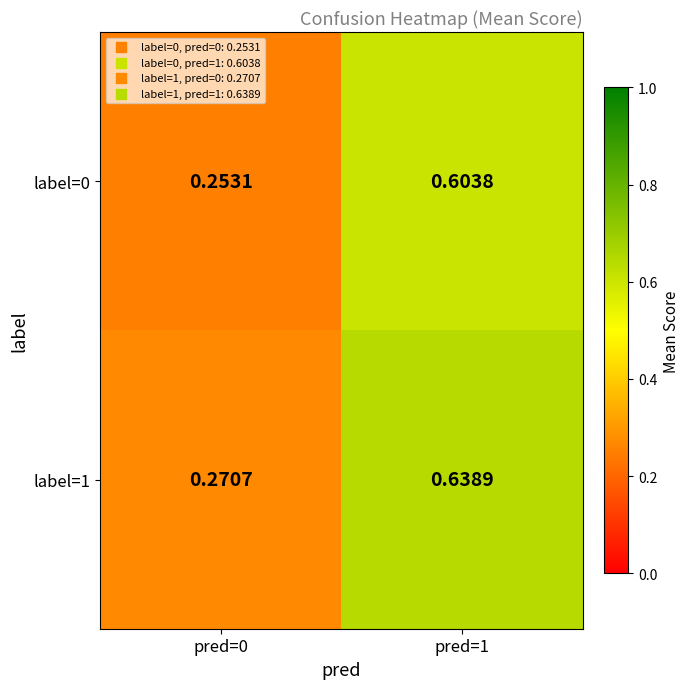

Is the value of label=1 at pred=1 greater than the value of label=0 at pred=1?

Yes